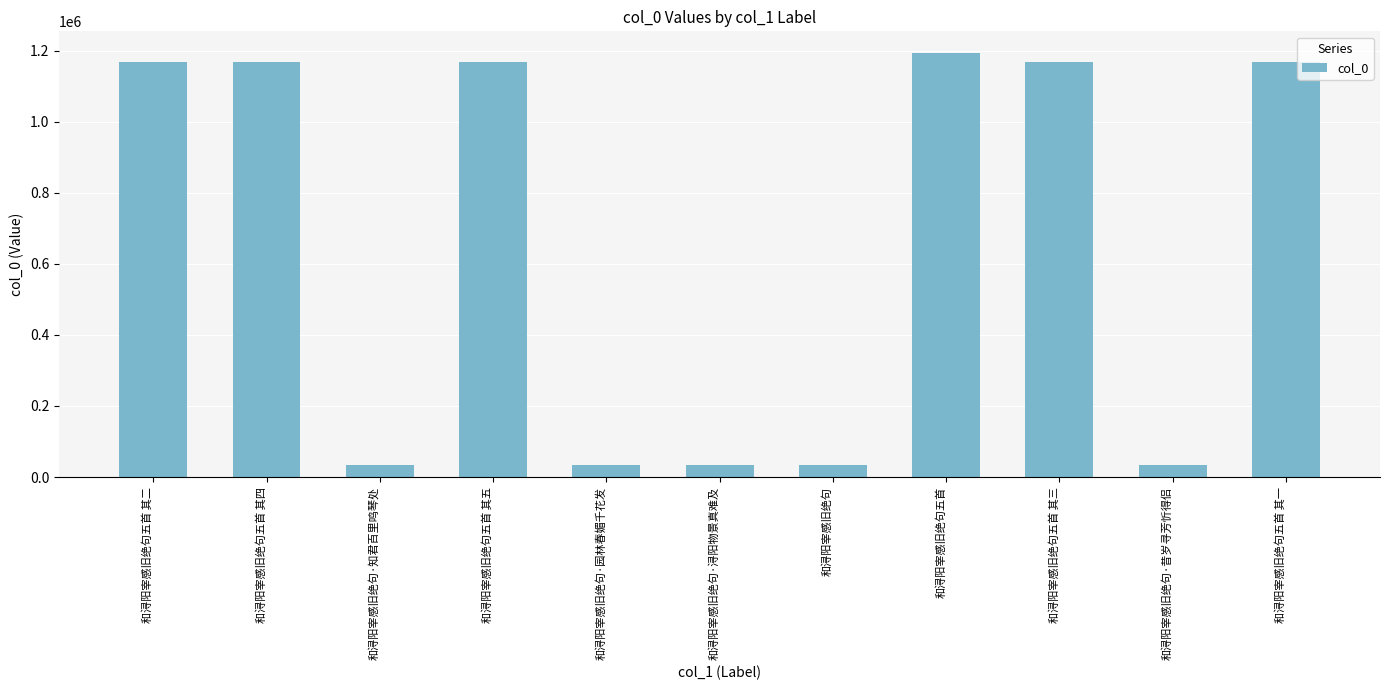

Are the bars horizontal?

No